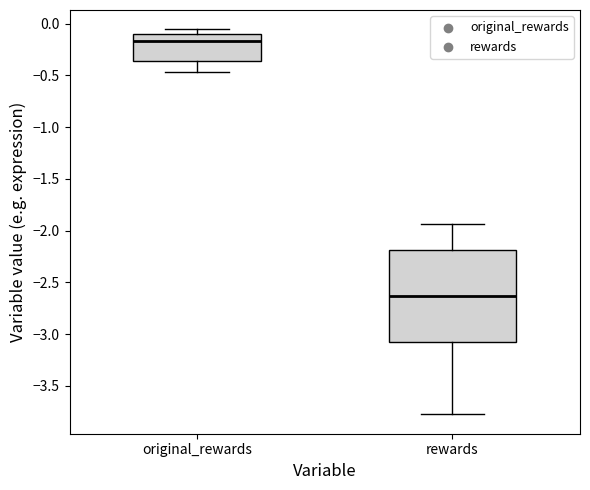

Which box has the lowest median line?

rewards